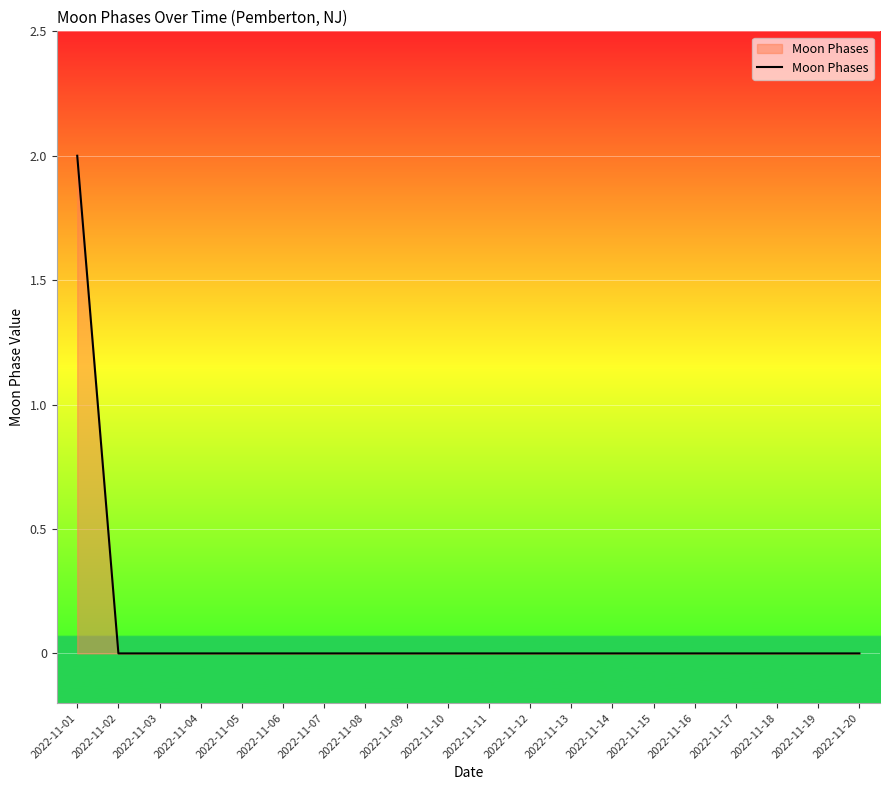

The chart shows a value of 0 at 2022-11-03. True or false?

True